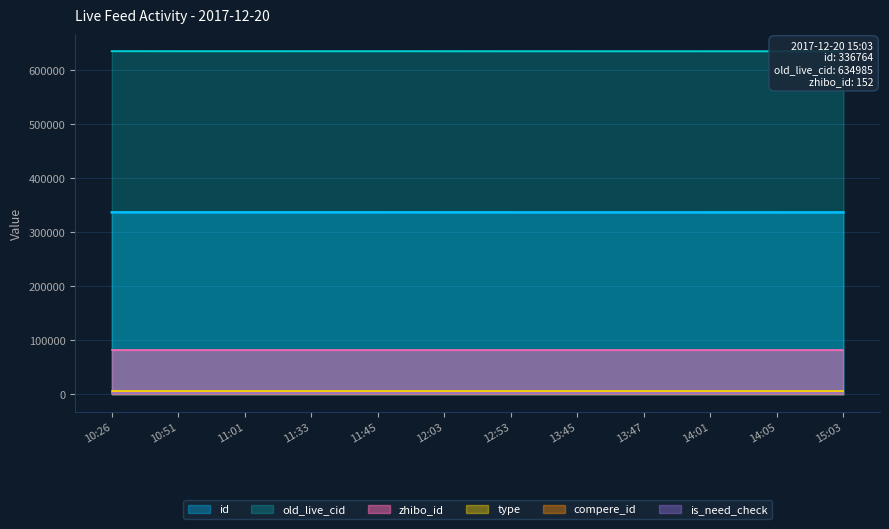

Between 11:01 and 13:45, which series saw the biggest shift?

old_live_cid